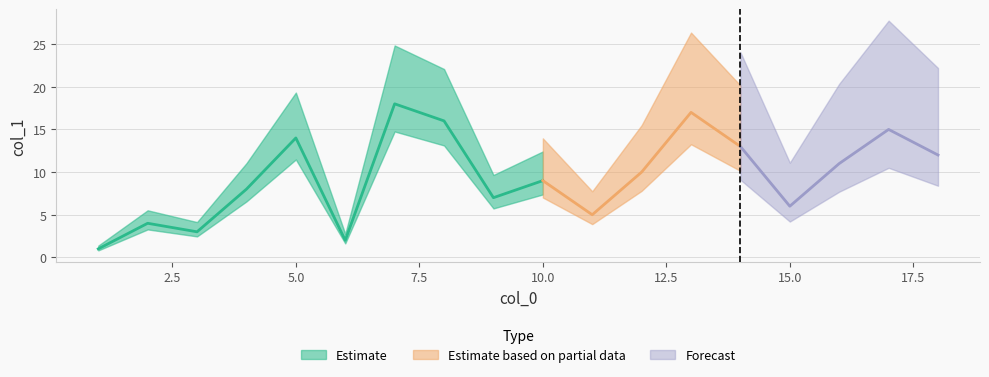

What is the change in value from 9 to 13?

+10